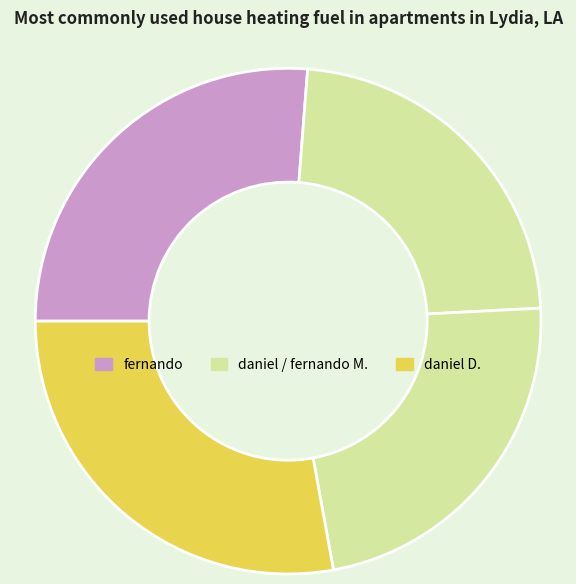

Does any single category account for the majority?

No